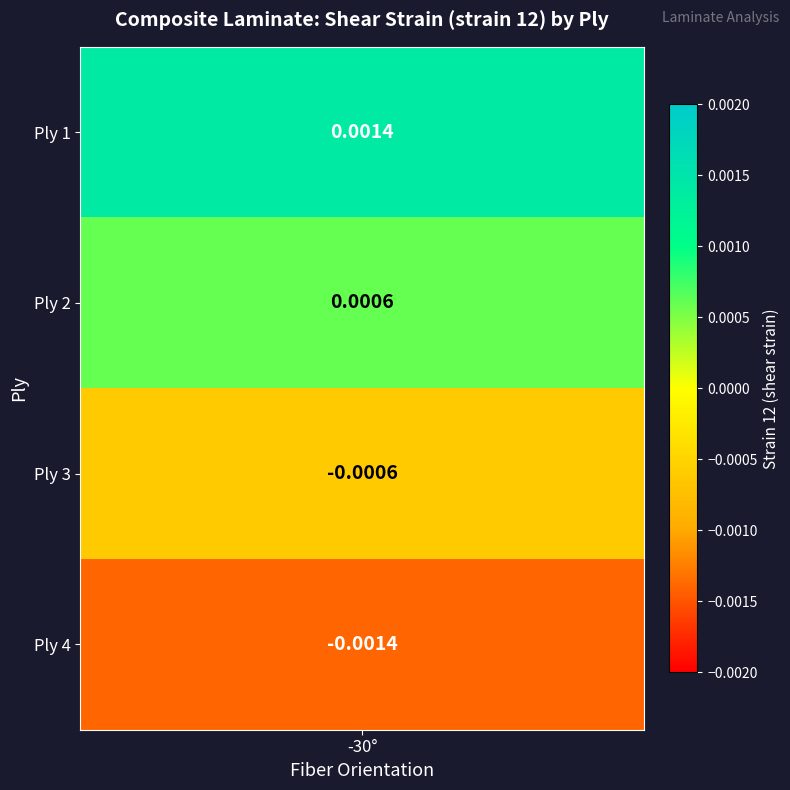

How many values are between 0 and 1?

2